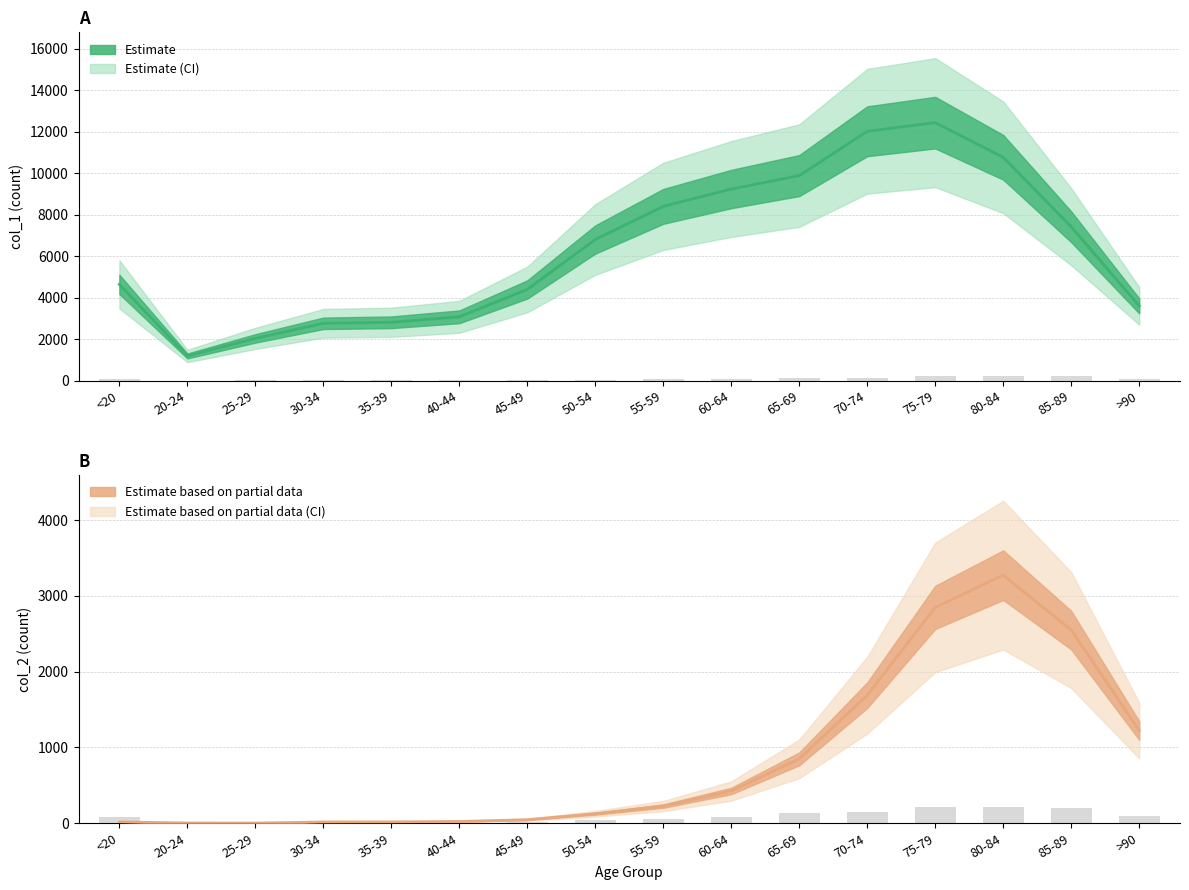

What is the difference between the maximum and minimum values in the col_1 series?

11243